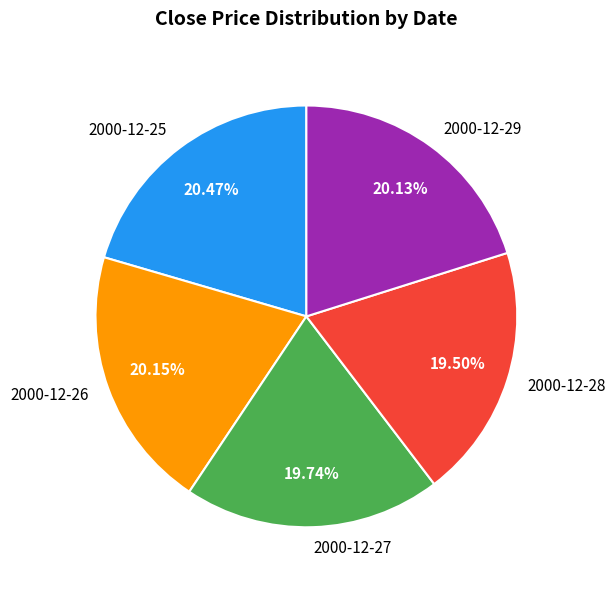

Approximately how many times larger is the value at 2000-12-25 compared to 2000-12-27?

1.0